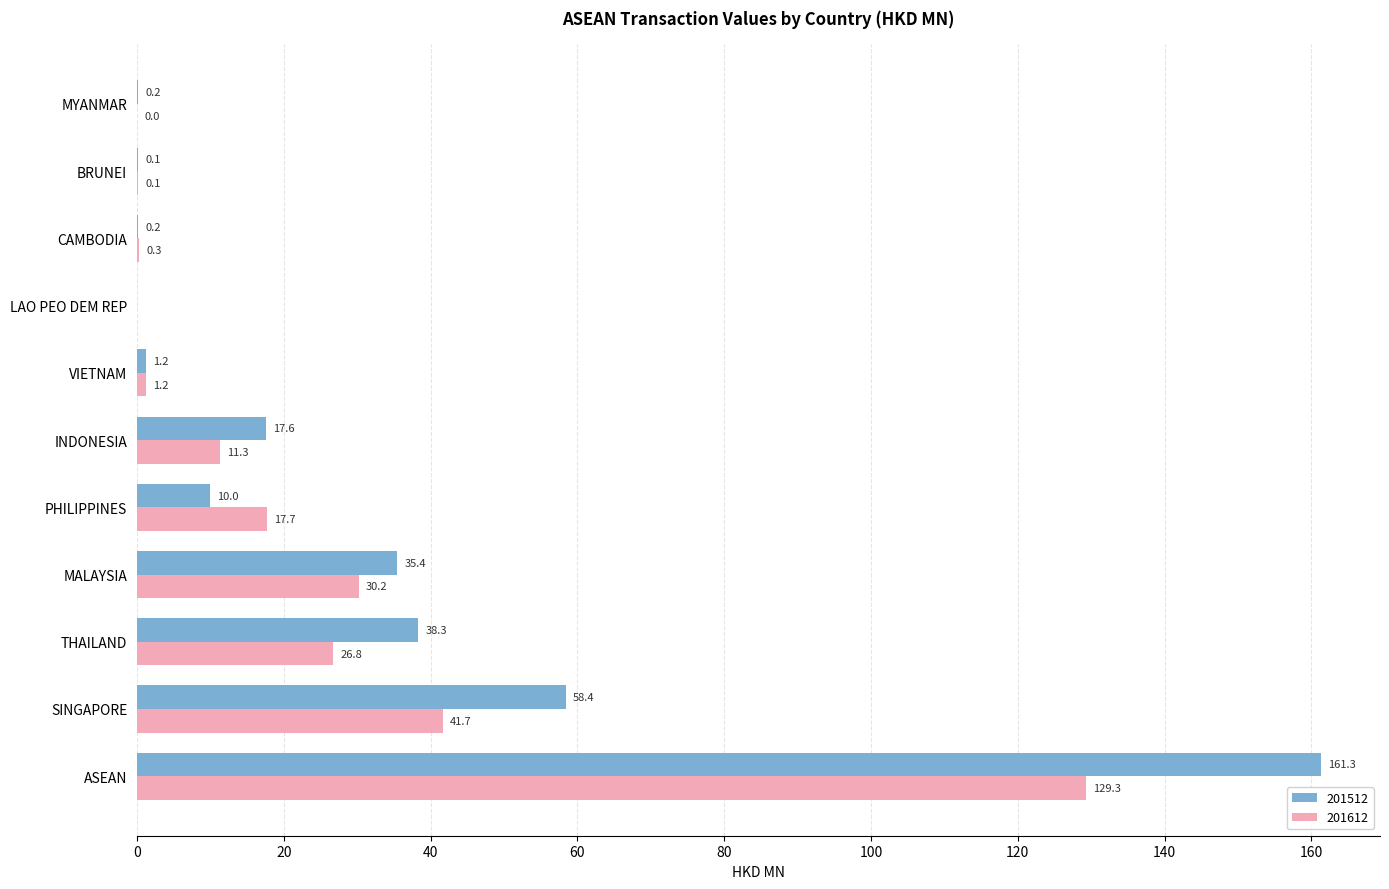

What is the spread (max minus min) of values at CAMBODIA?

0.1